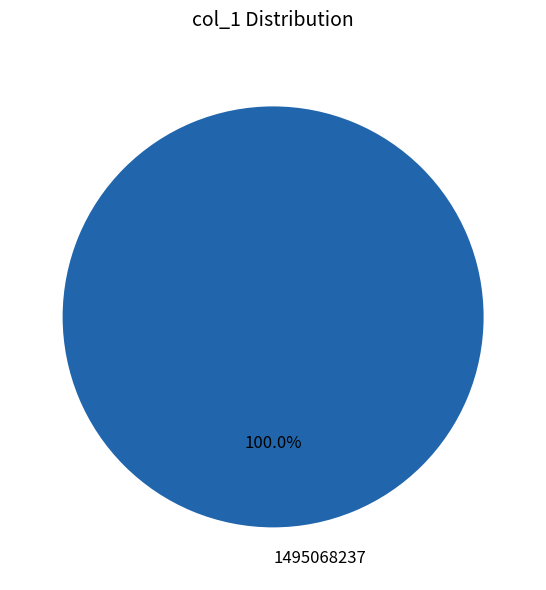

Rank the categories by value from lowest to highest.

1495068237